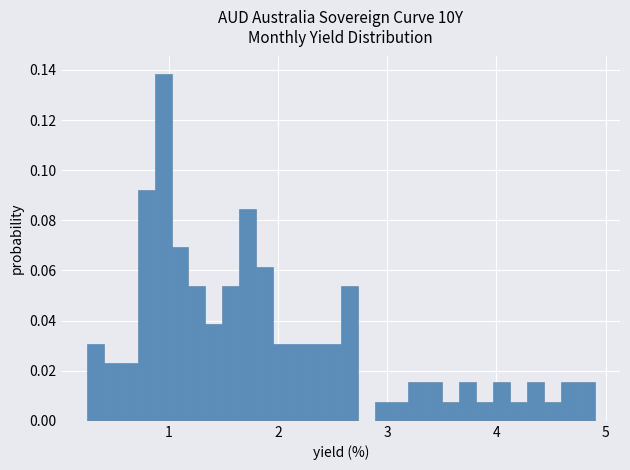

Read against the x-axis, roughly where is the centre of the tallest bar?

0.9